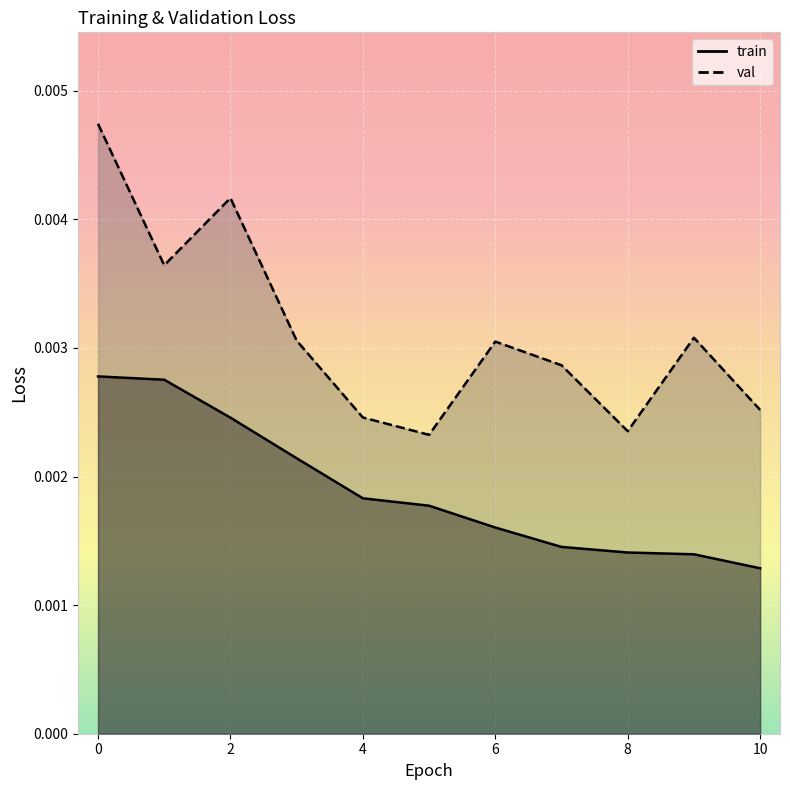

At which label does train reach its minimum?

10